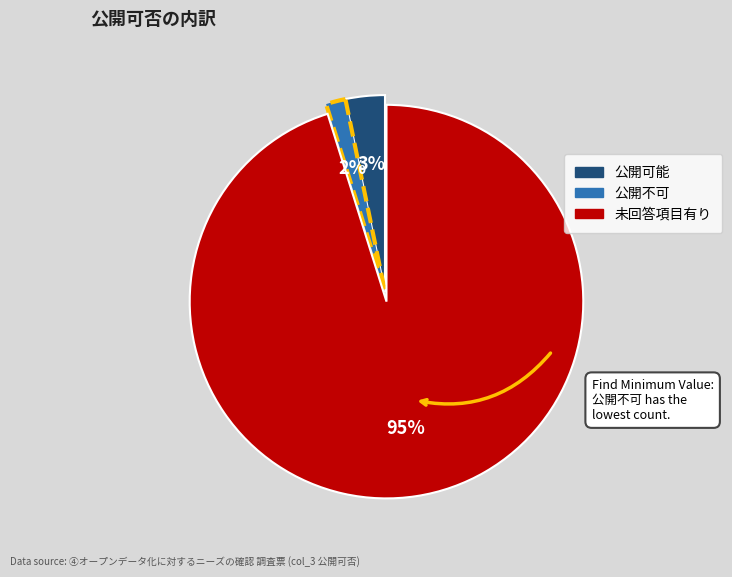

Count the number of slices in the pie.

3